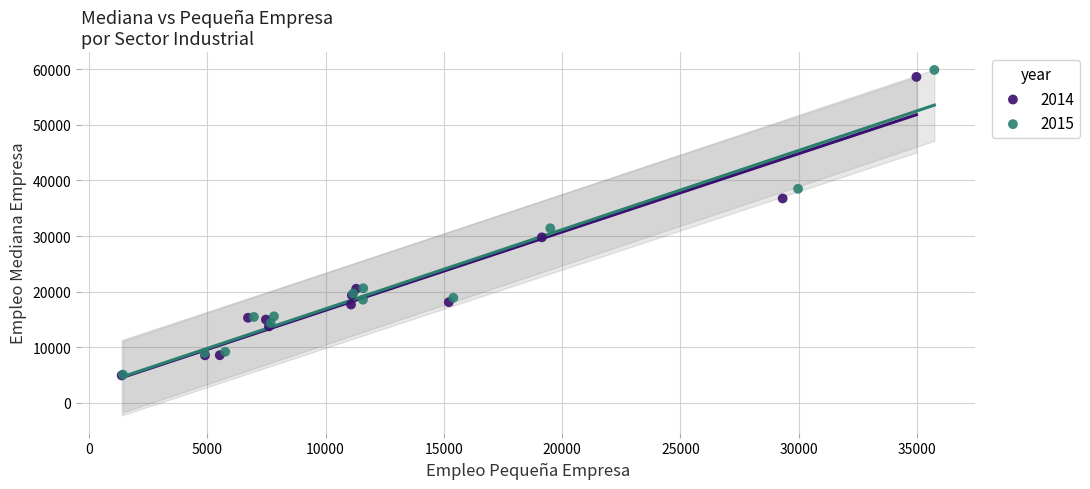

Which series has the largest Y range (max minus min)?

2015